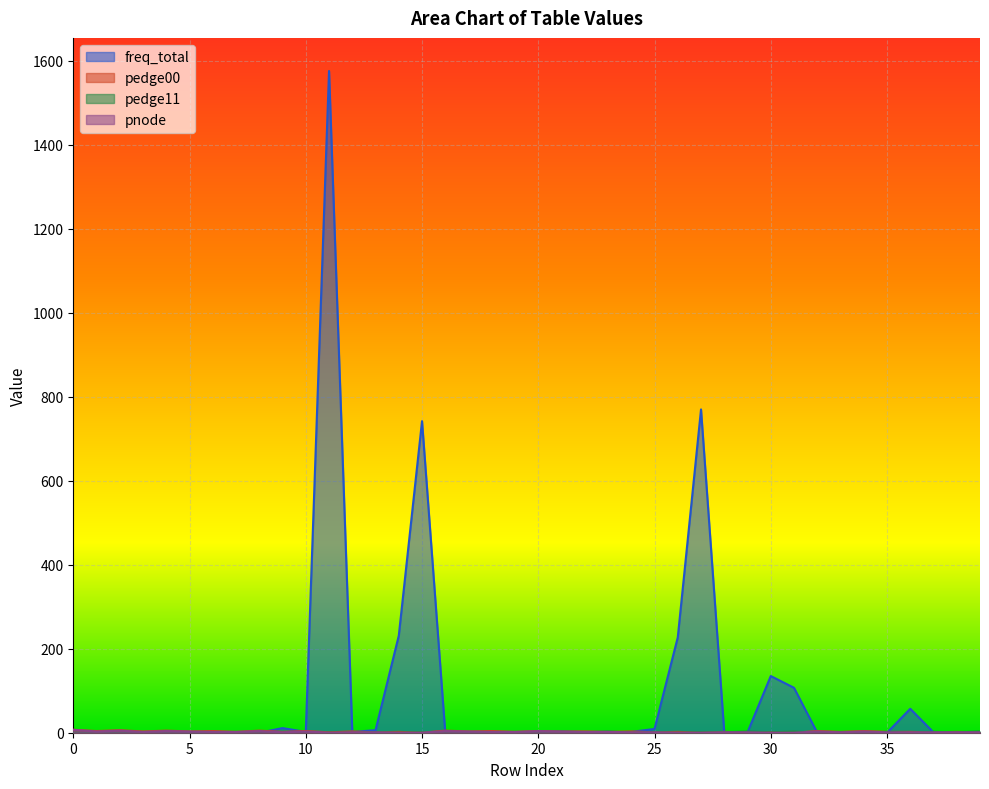

What is the value of the pnode point at the 34th from the left?

1